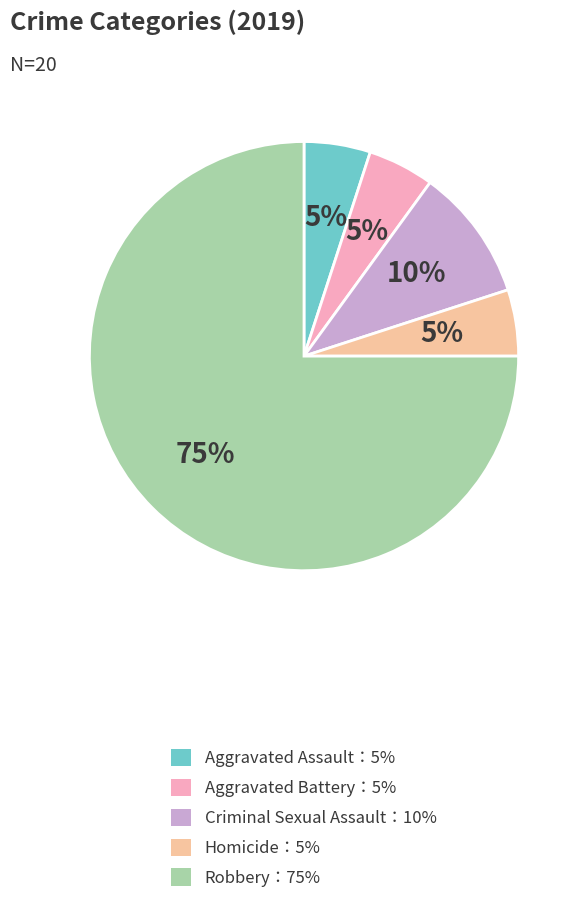

How many slices are in this pie chart?

5